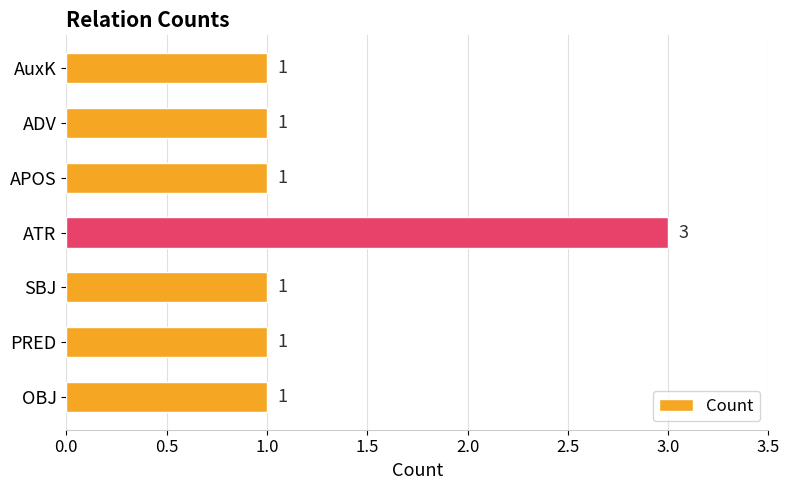

Reading bottom to top, transcribe all the data shown in this chart.

OBJ=1	PRED=1	SBJ=1	ATR=3	APOS=1	ADV=1	AuxK=1